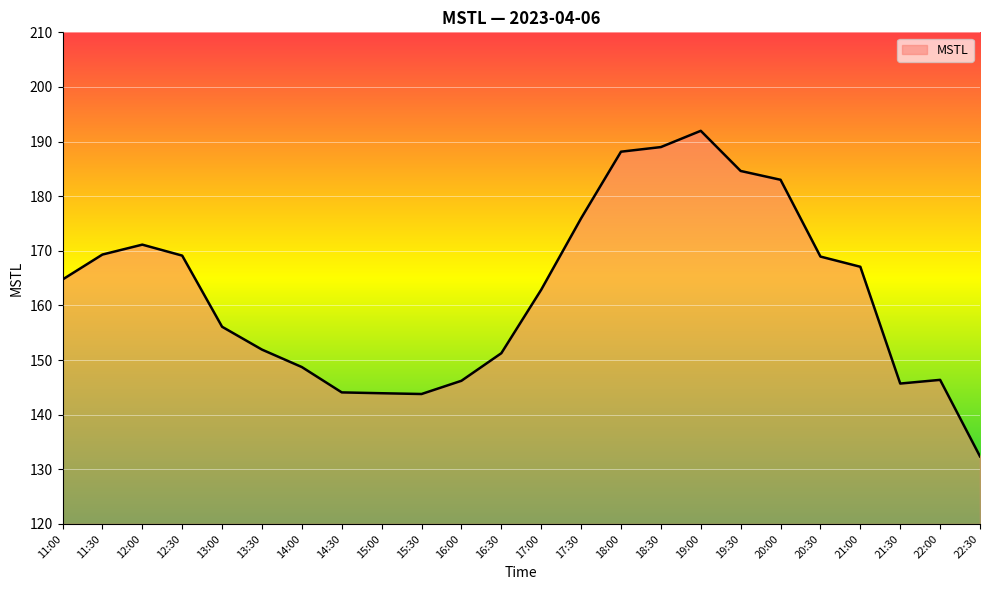

The value at 20:00 is 183.0. True or false?

True